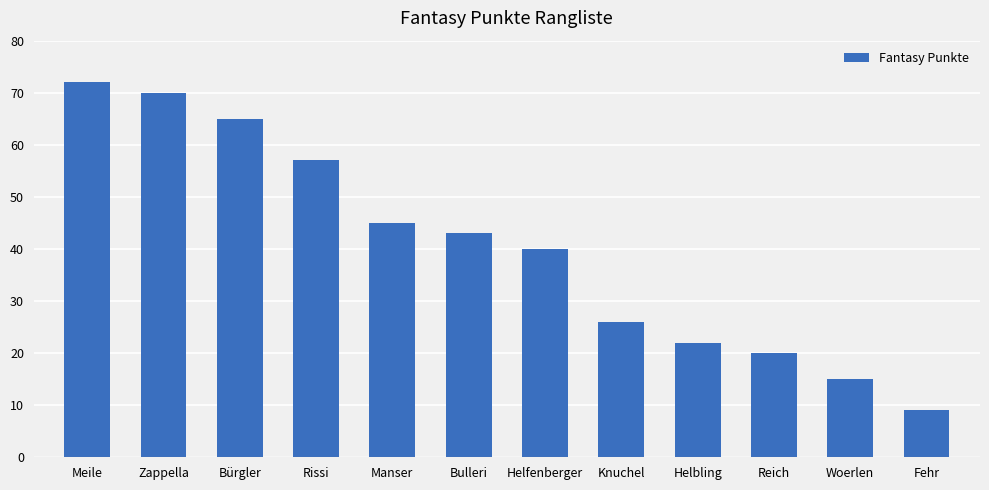

Reading right to left, what are all the values shown in this chart?

9	15	20	22	26	40	43	45	57	65	70	72